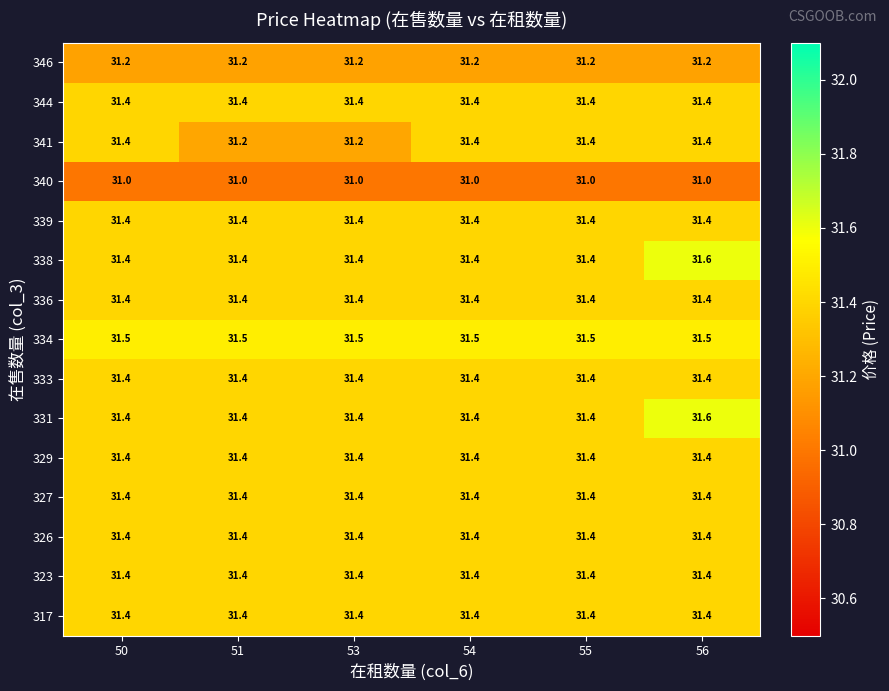

What is the sum of the 327 values at 54 and 51?

62.8